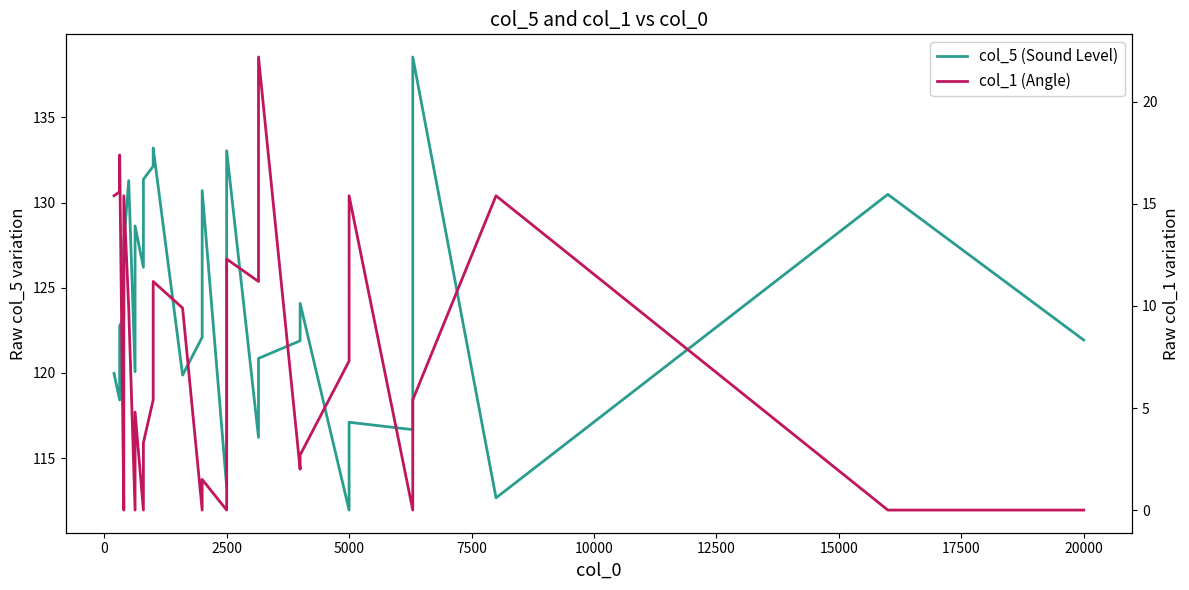

Is this an area chart (filled region under the line)?

No